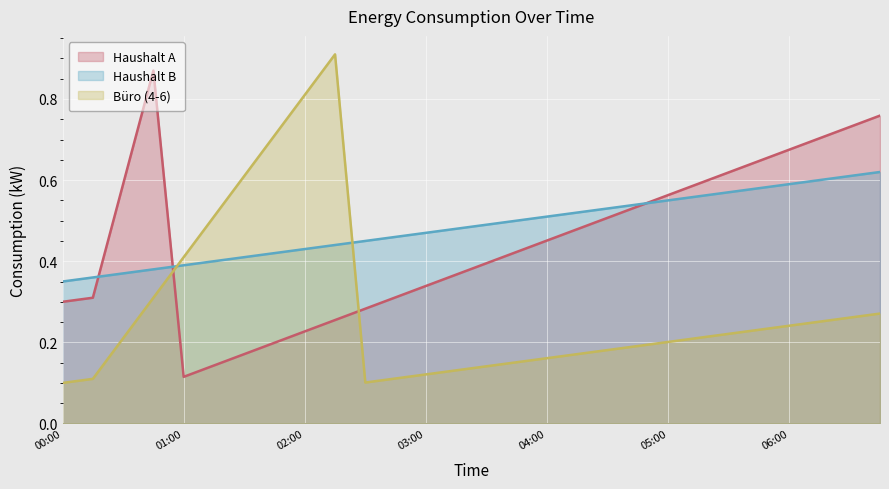

How many Haushalt B values are between 0 and 1?

28